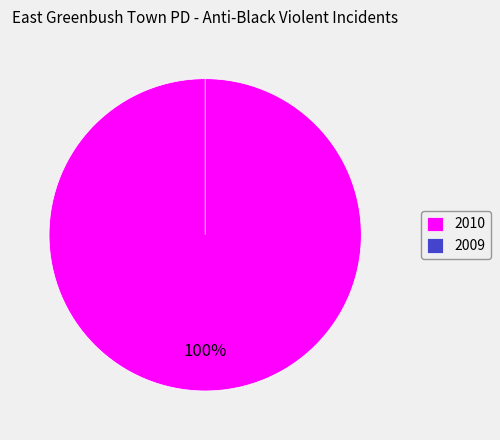

Rank the categories by value from lowest to highest.

2009, 2010